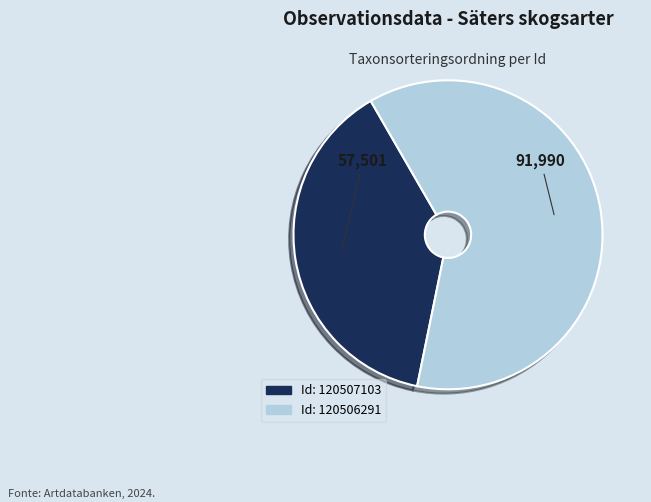

Does any single category account for the majority?

Yes